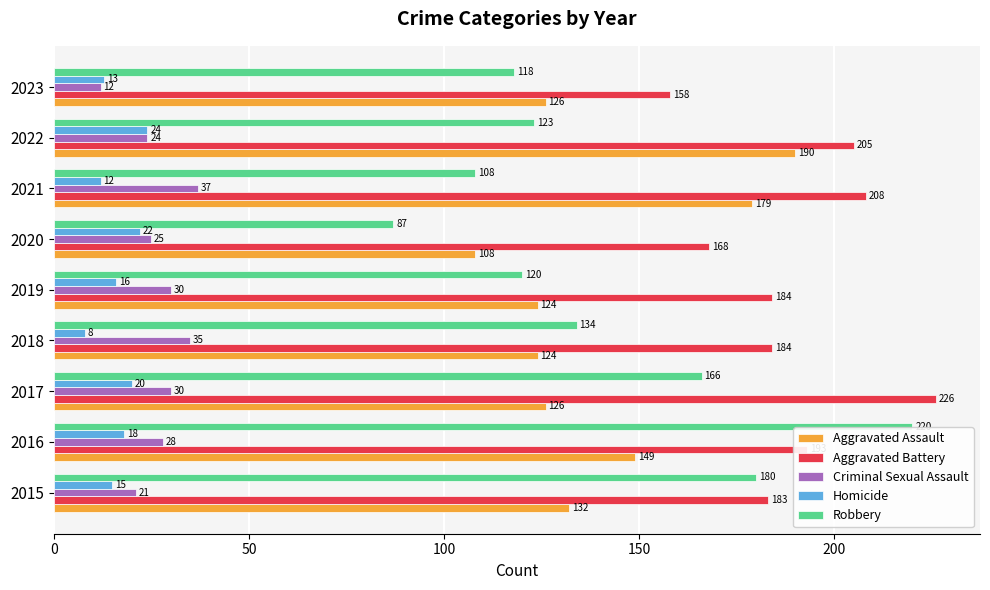

Between 2021 and 2022, which series saw the biggest shift?

Robbery